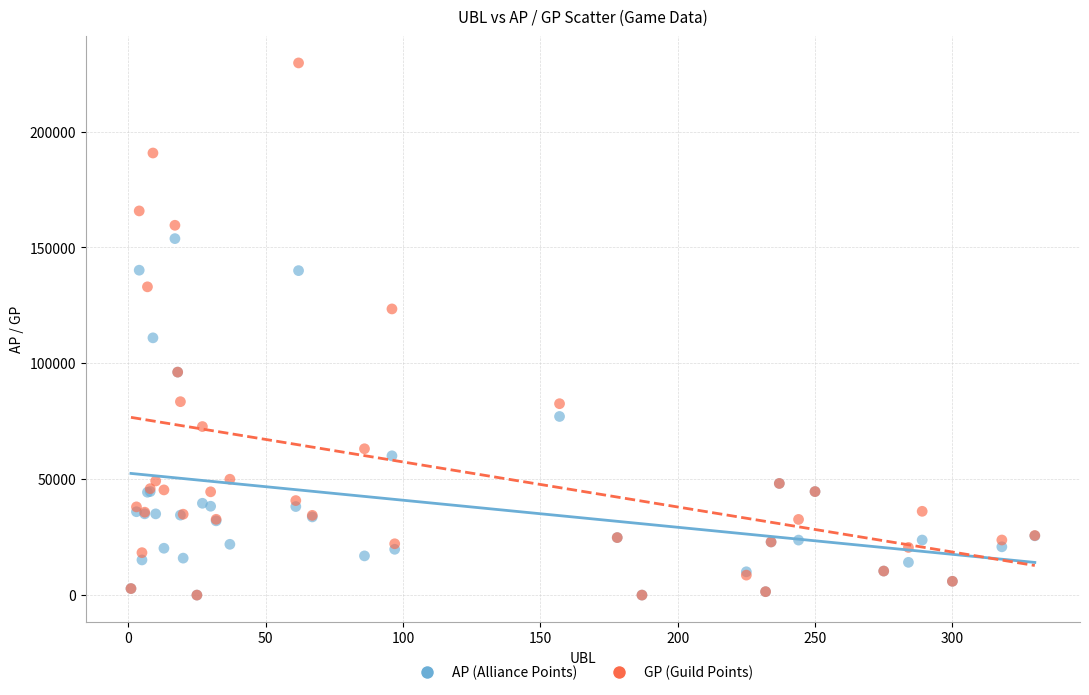

Across all series, what Y value is closest to 114814?

111004